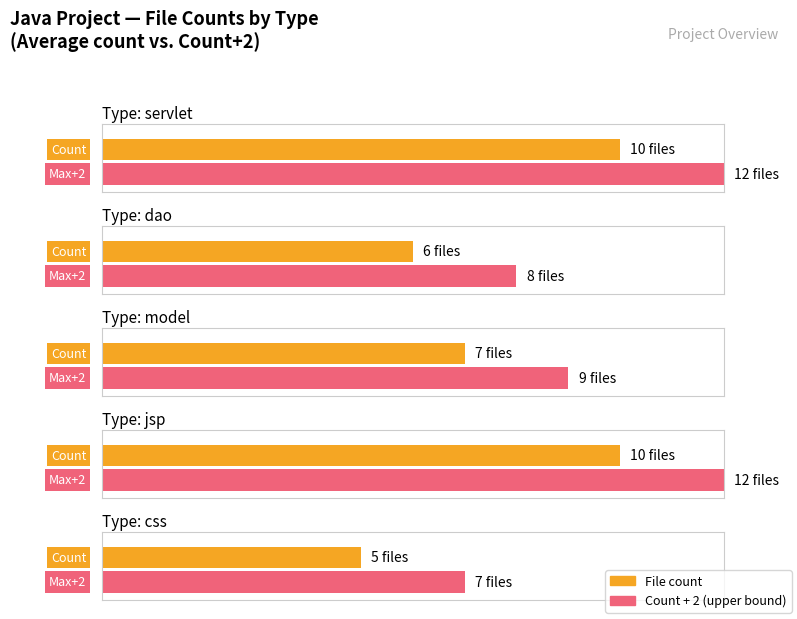

Rank the categories by value from lowest to highest.

css, dao, model, servlet, jsp